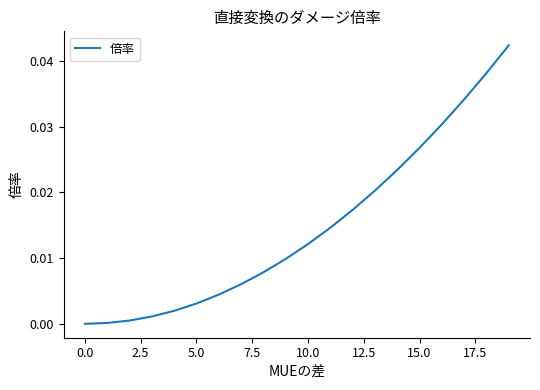

Does the chart have visible grid lines?

No